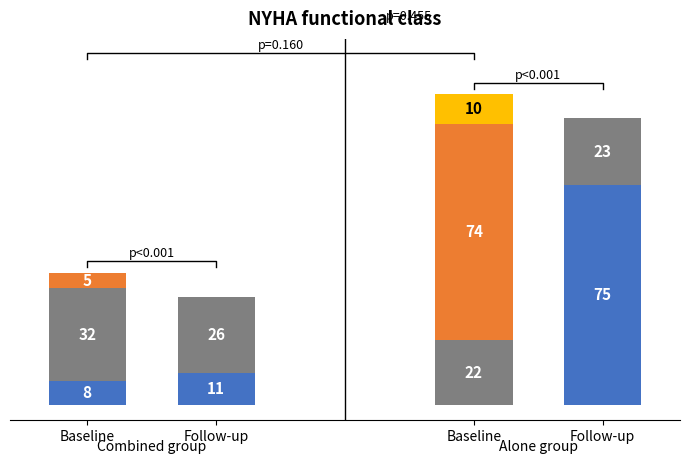

True or false: Class IV has a value of 5 at Follow-up.

False